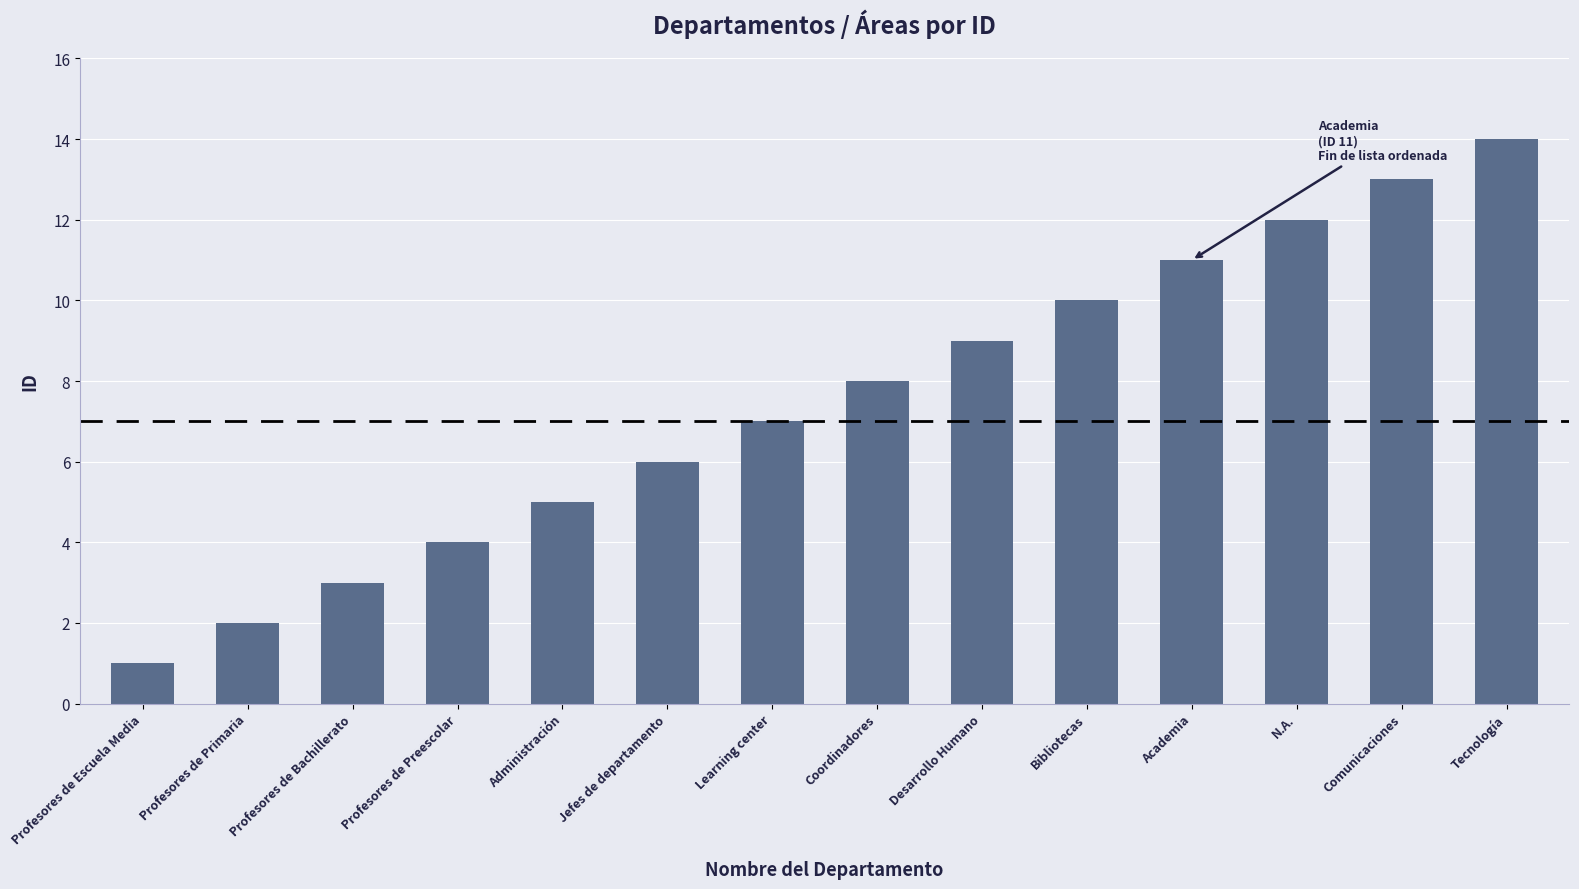

Are the bars grouped side by side (vs. stacked)?

No